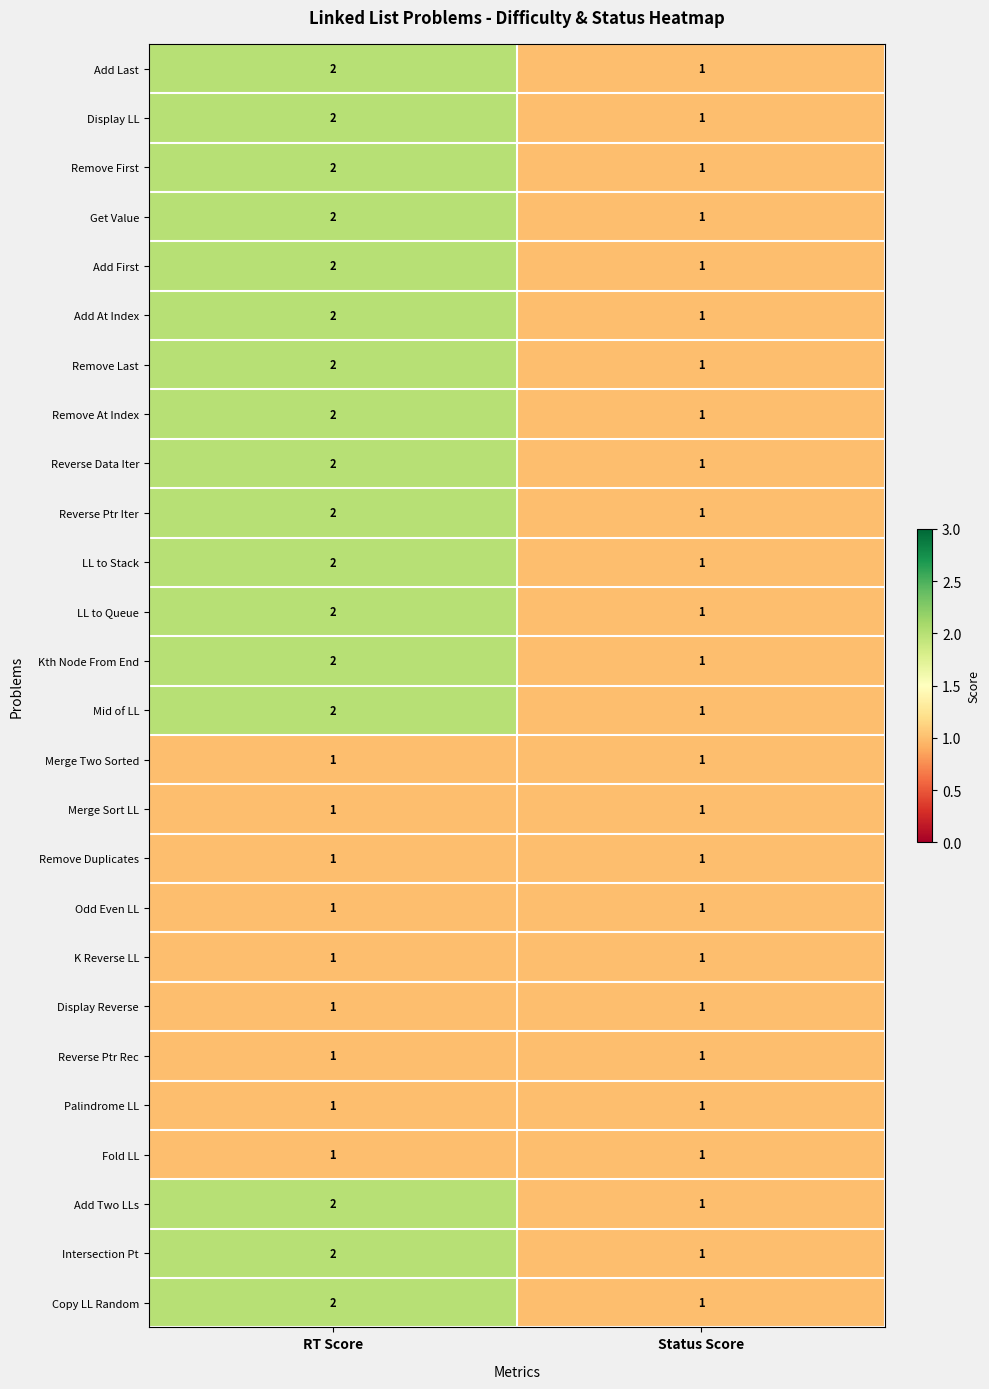

True or false: Copy LL Random has a value of 1 at Status Score.

True